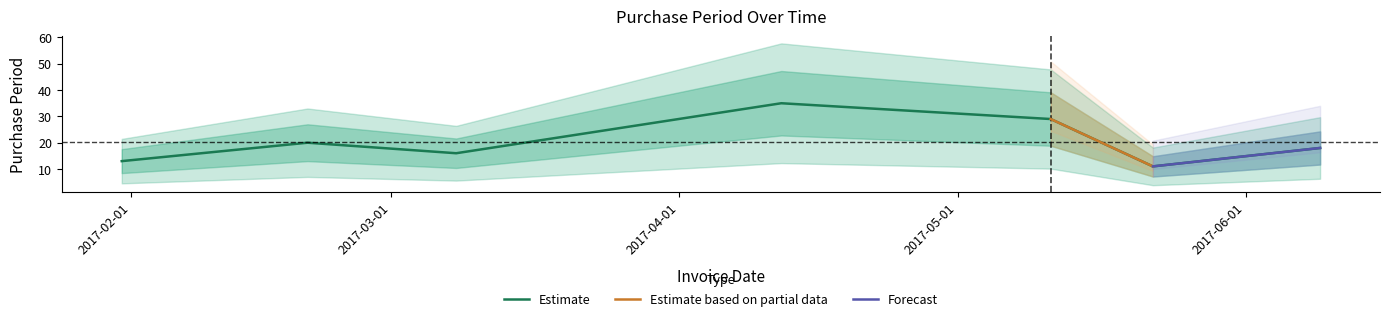

Is it true that the value at 2017-04-12 is 17?

False